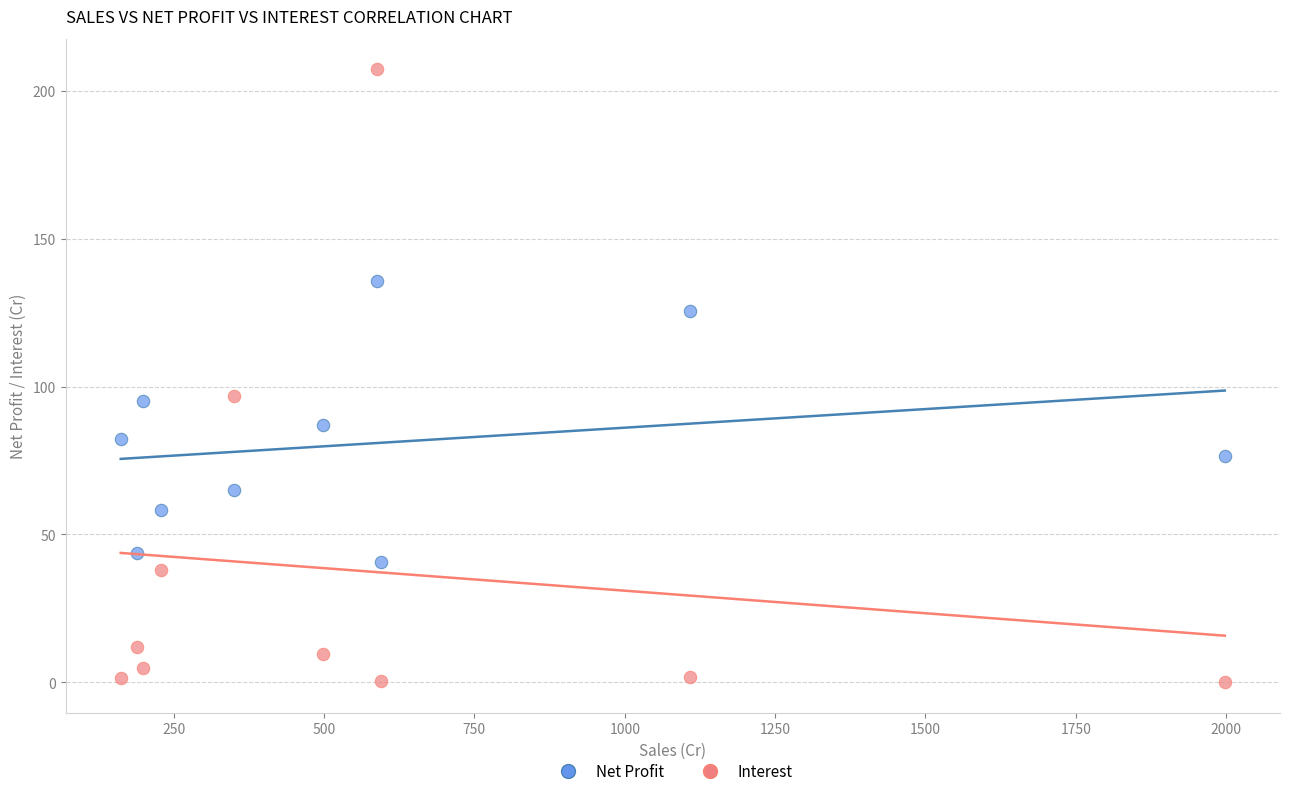

Which series reaches the minimum Y coordinate?

Interest